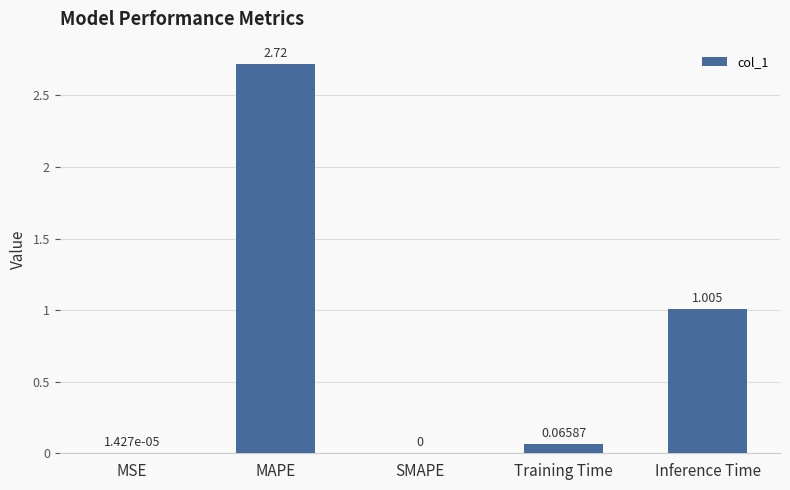

Are the bars grouped side by side (vs. stacked)?

No